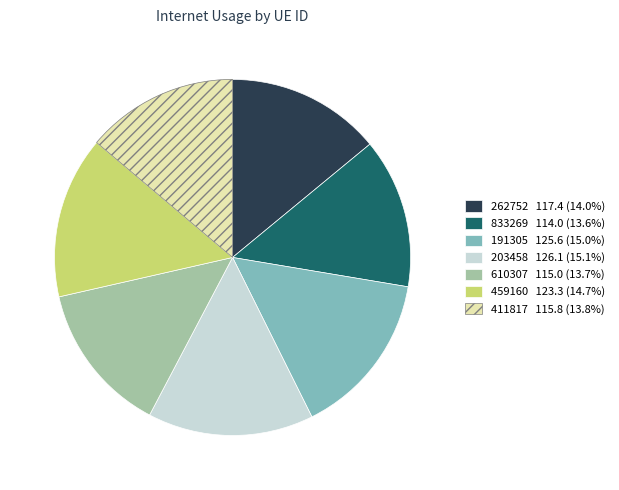

Which has a higher value, 262752 or 191305?

191305